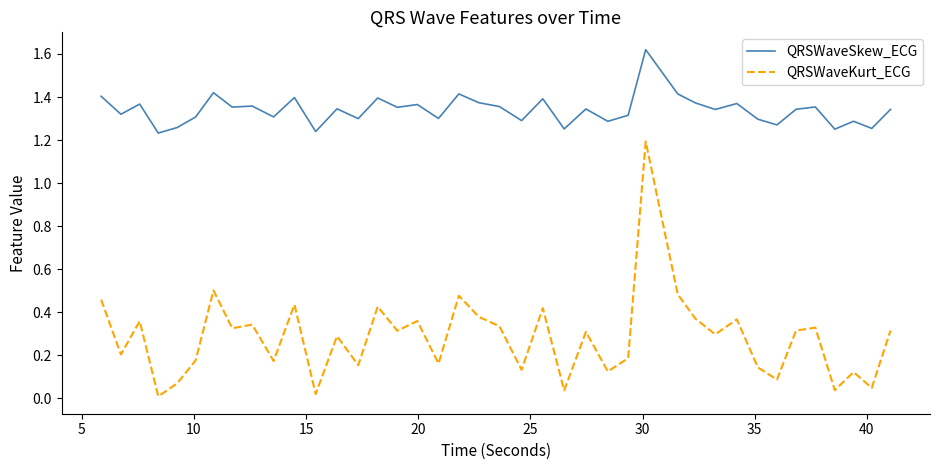

Count the number of categories in the chart.

40